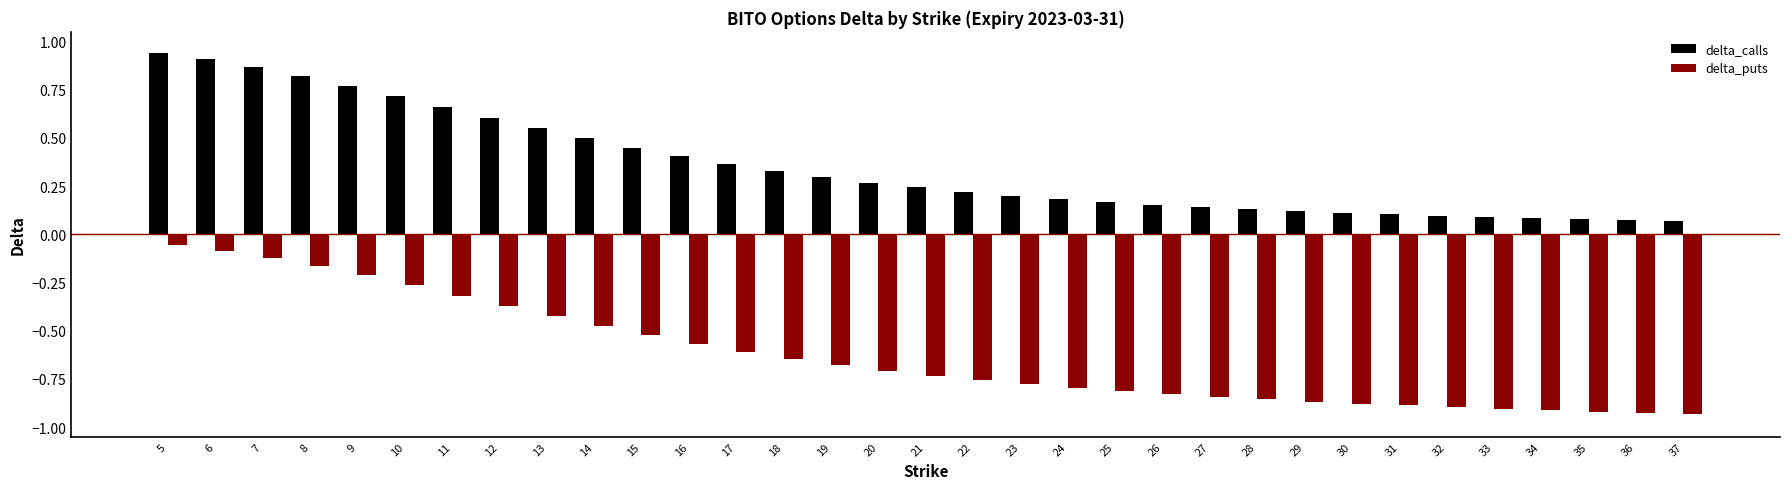

True or false: delta_puts has a value of -0.1 at 8.

False